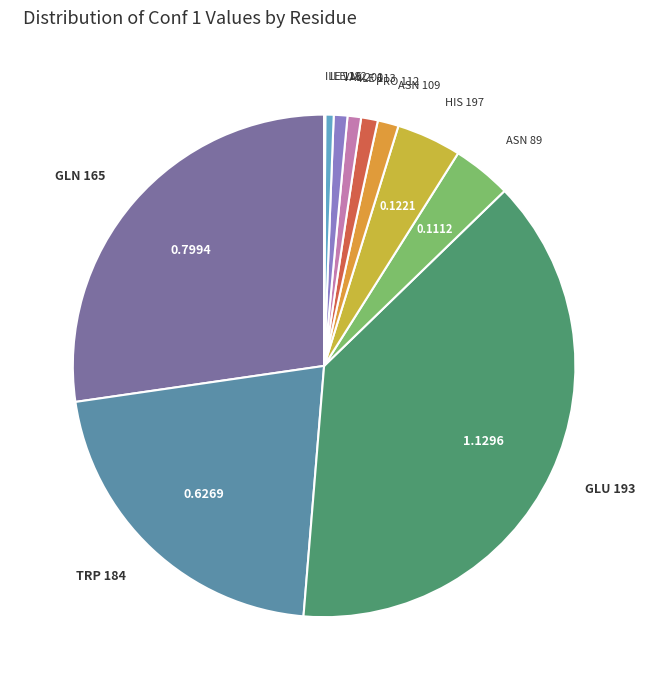

Between TRP 184 and ILE 113, which is larger?

TRP 184